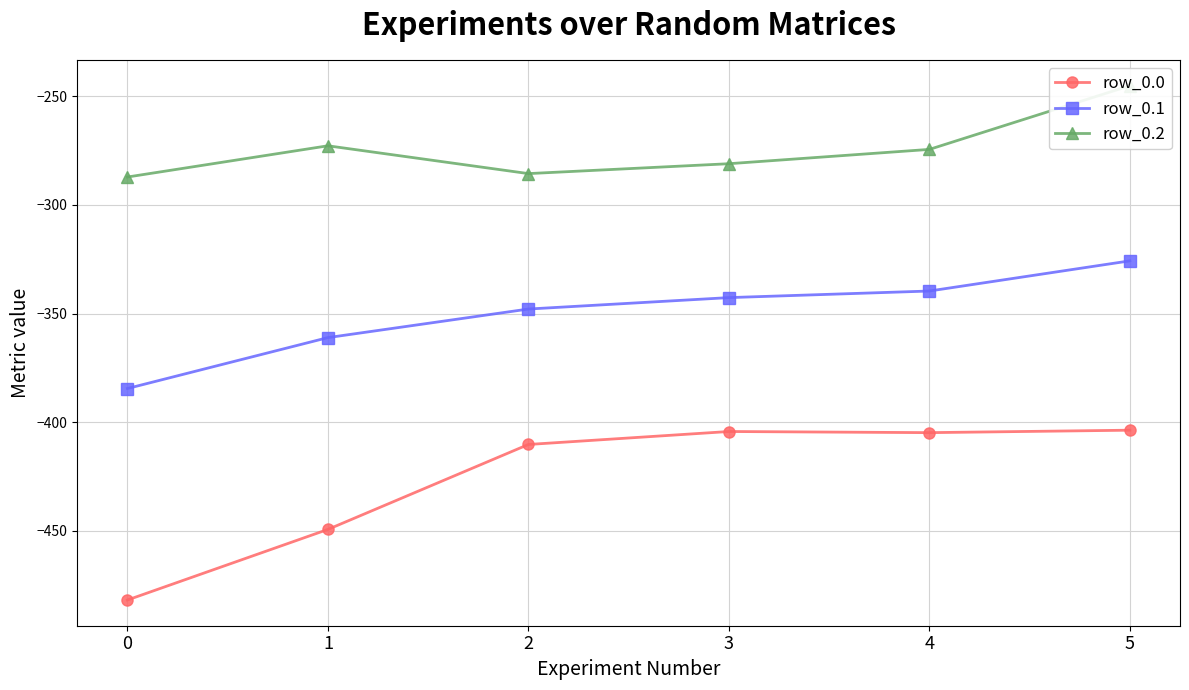

True or false: row_0.0 has a value of -482.0 at 0.

True